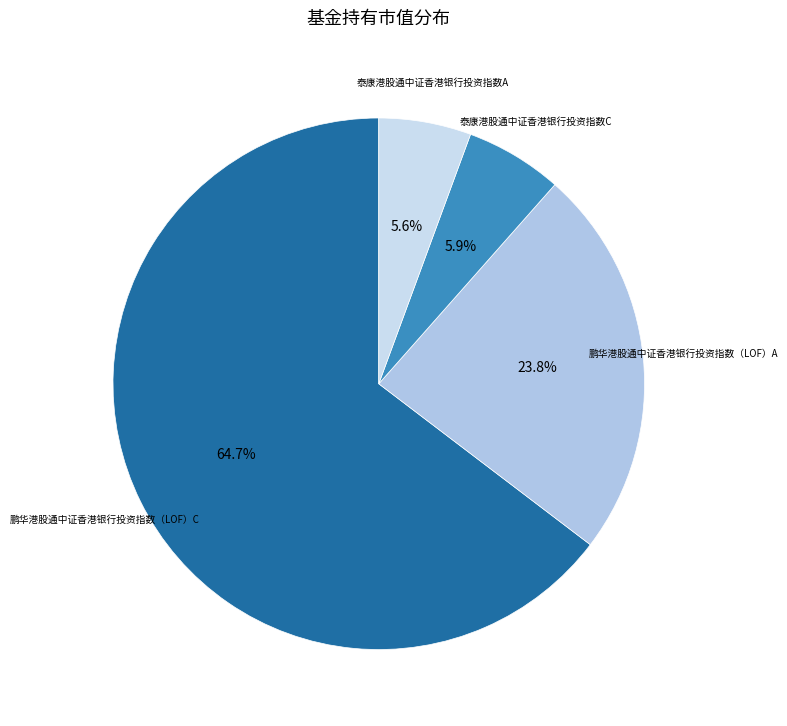

Which slice is the largest?

鹏华港股通中证香港银行投资指数（LOF）C